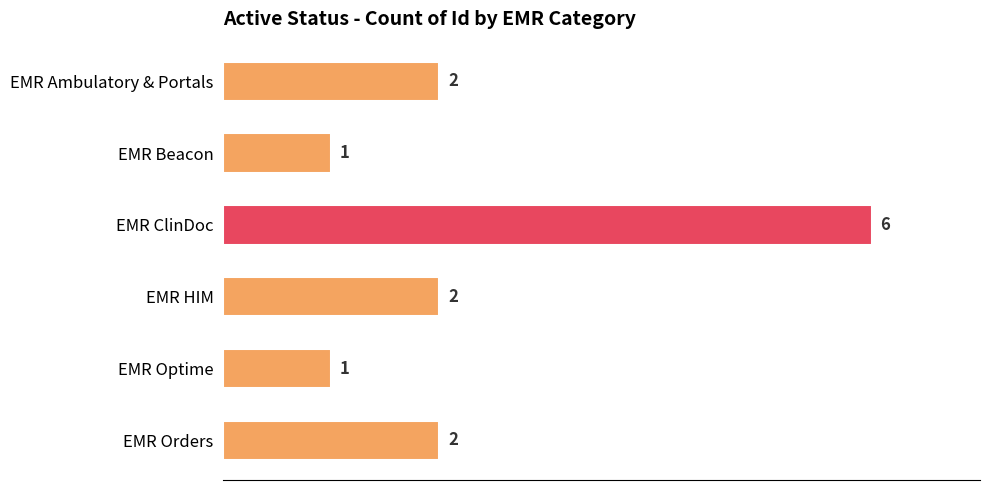

The chart shows a value of 1 at EMR Optime. True or false?

True